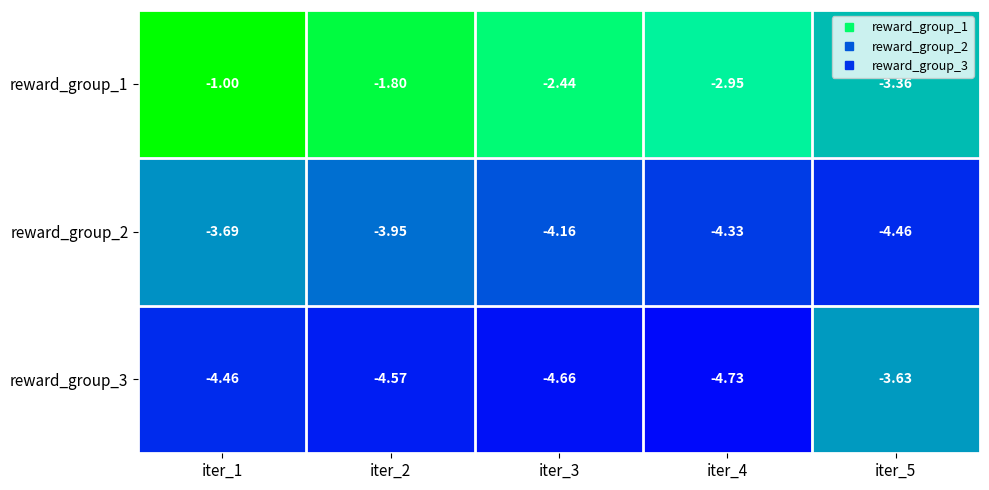

Is the value of reward_group_1 at iter_4 greater than the value of reward_group_2 at iter_4?

Yes